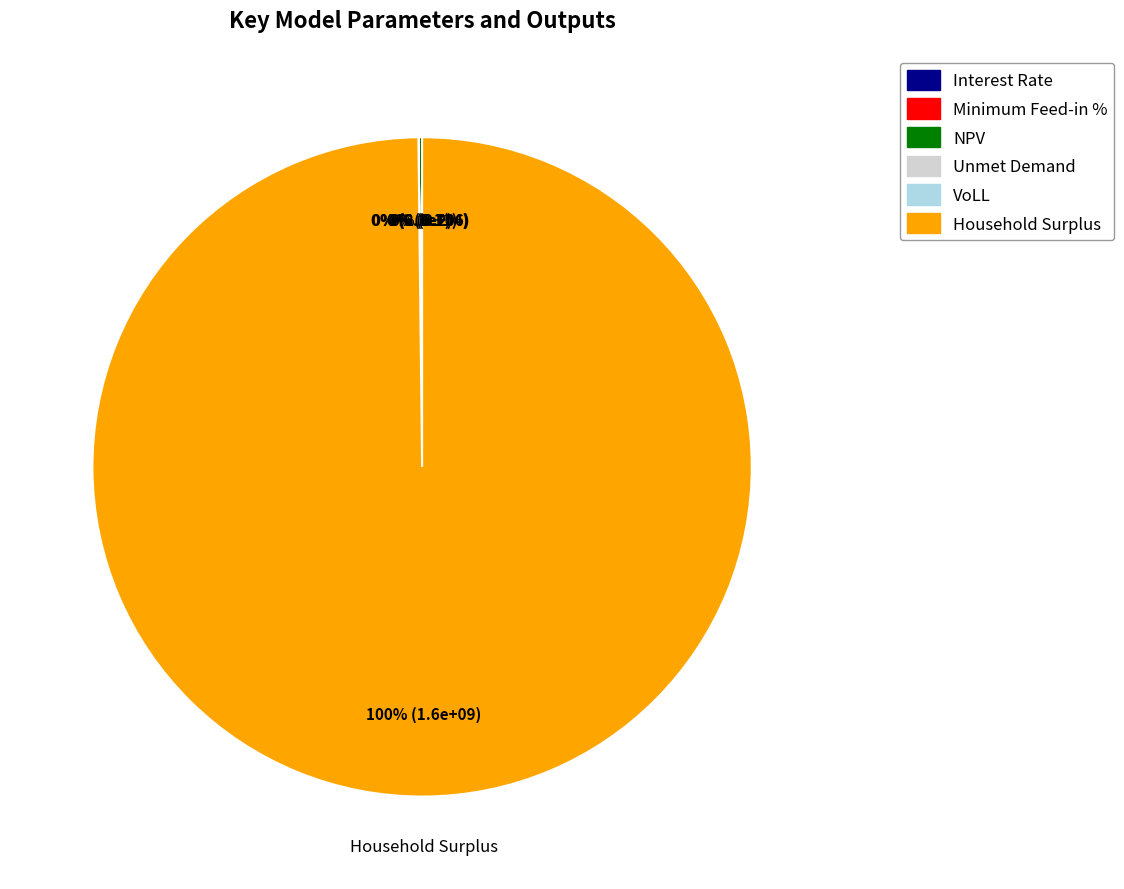

Which slice is the largest?

Household Surplus